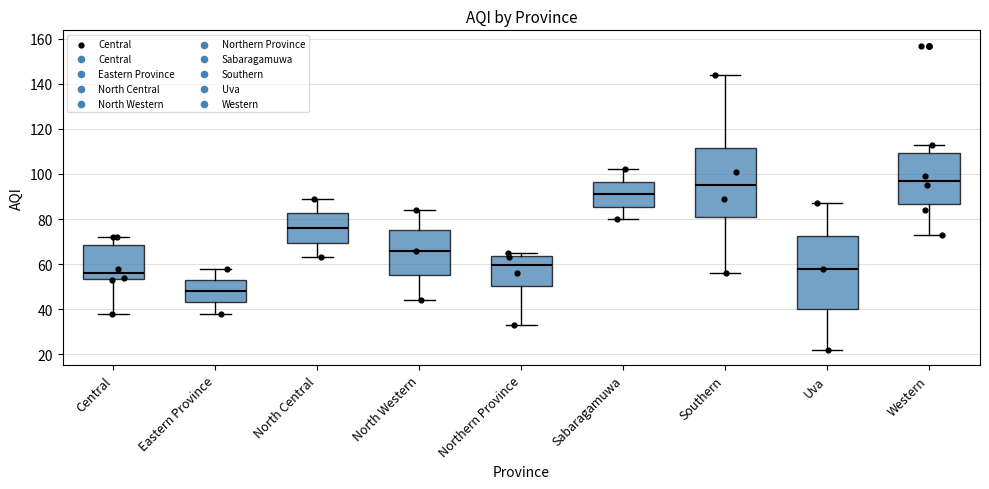

Where does the upper whisker of the box for Uva end on the y-axis? The values are not printed on the chart, so give them approximately, as read against the axis.

88